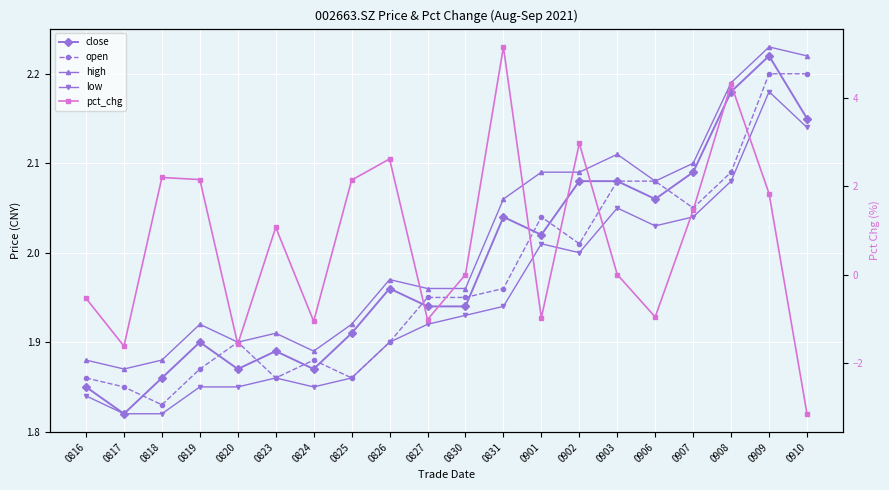

What is the value of the open point at the 3rd from the left?

1.8